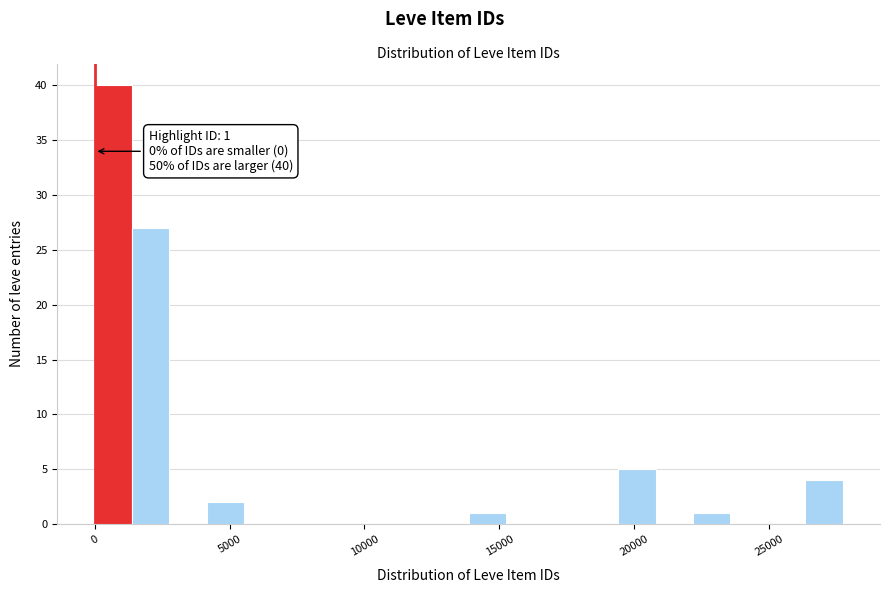

Read against the x-axis, roughly where is the centre of the tallest bar?

500